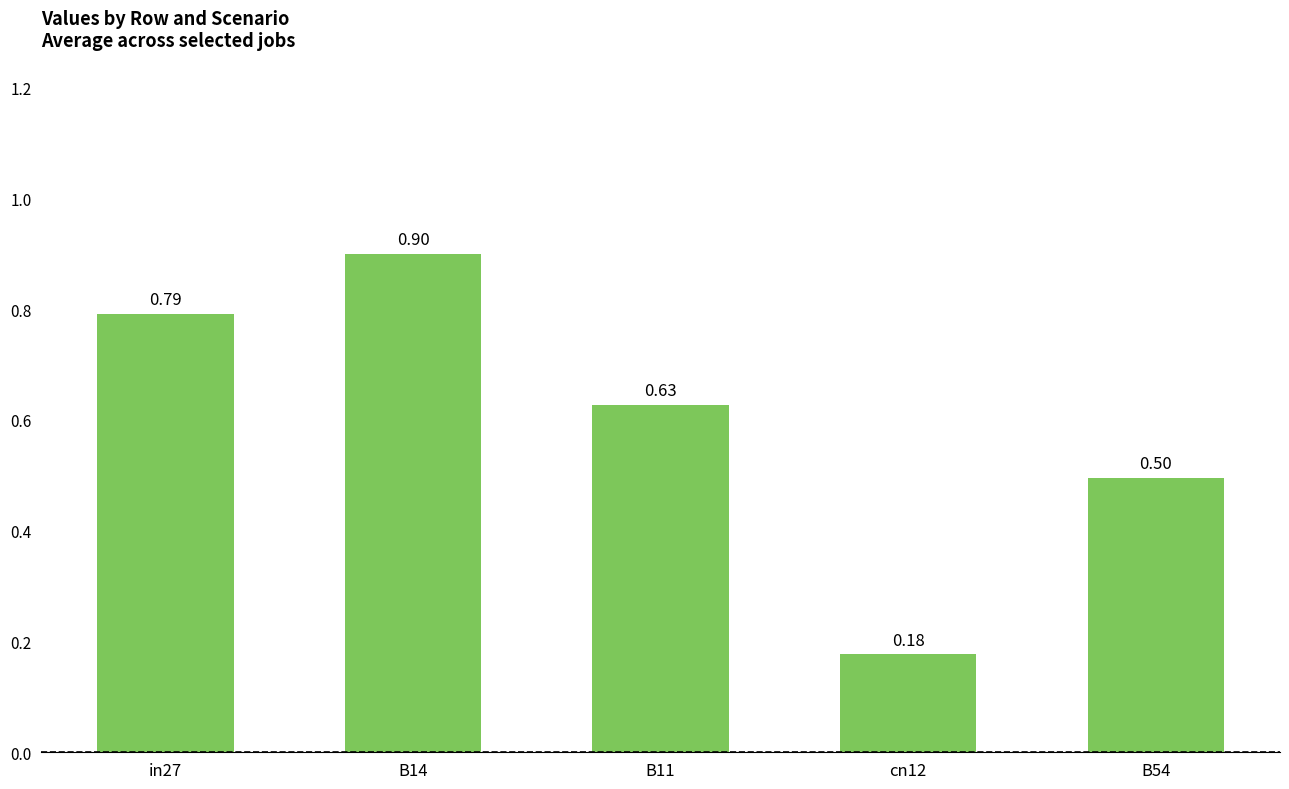

What is the difference between the second highest and second lowest values?

0.3